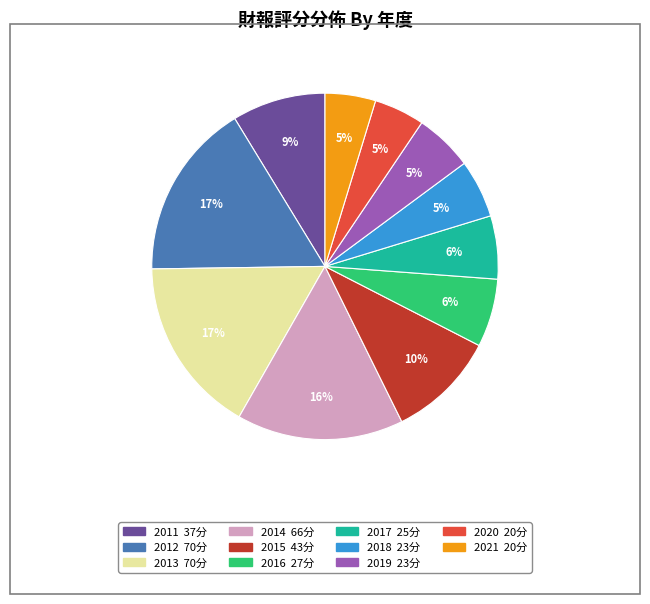

The 2015 slice represents 17% of the pie. True or false?

False